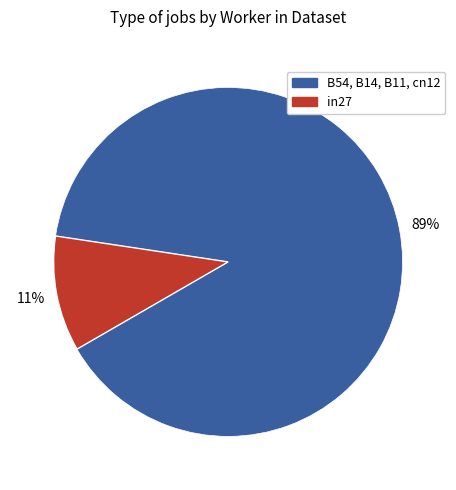

To the nearest percent, what is the average slice percentage?

50%